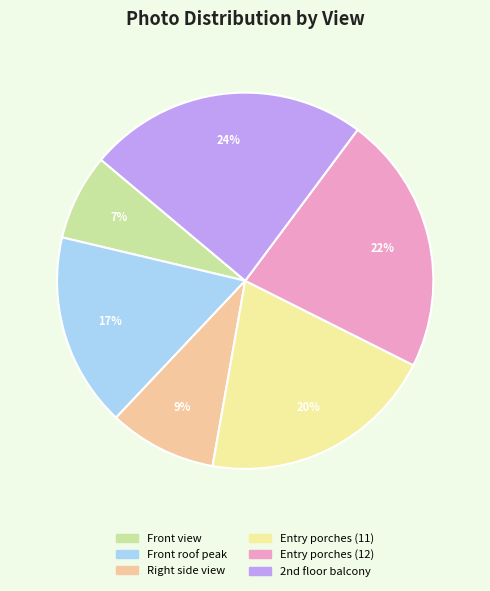

Count the number of slices in the pie.

6